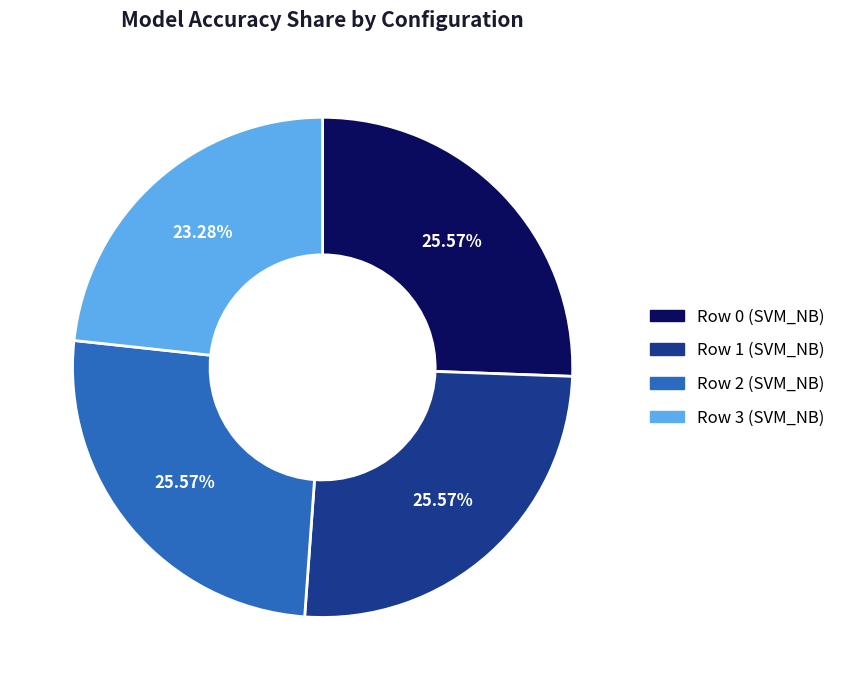

Count the number of slices in the pie.

4